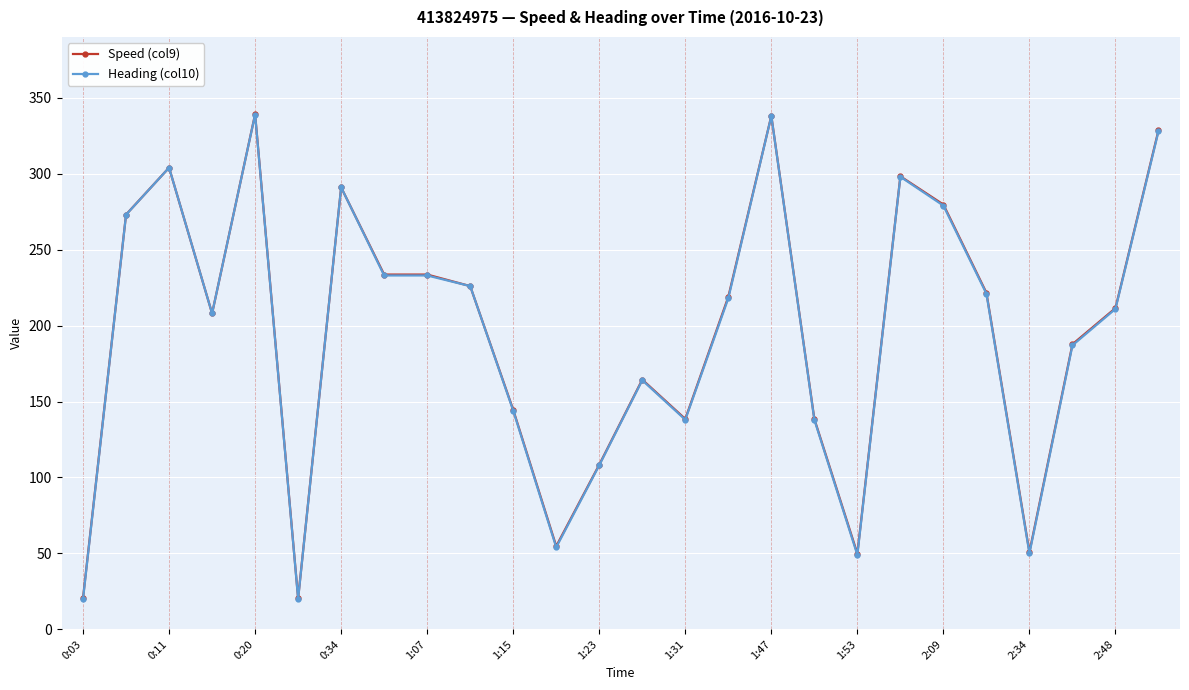

How many lines are shown in the chart?

2